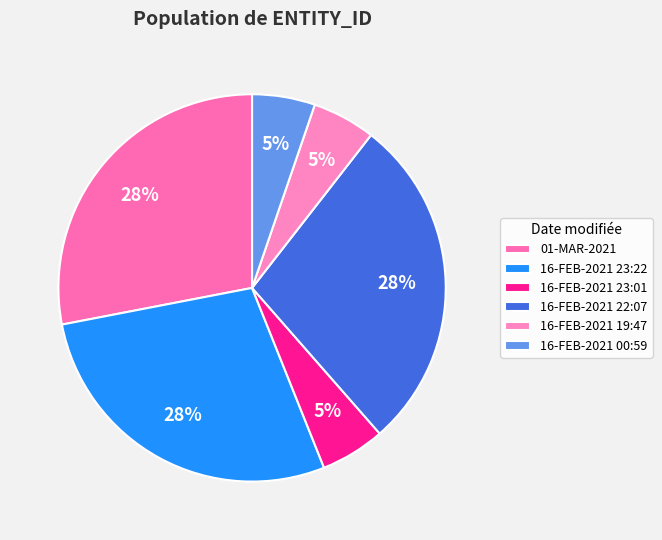

What is the change in value from 01-MAR-2021 to 16-FEB-2021 19:47?

-258124